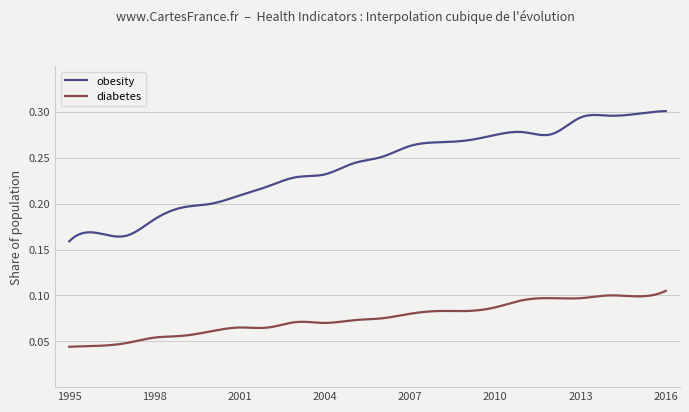

How many series are shown in this chart?

2